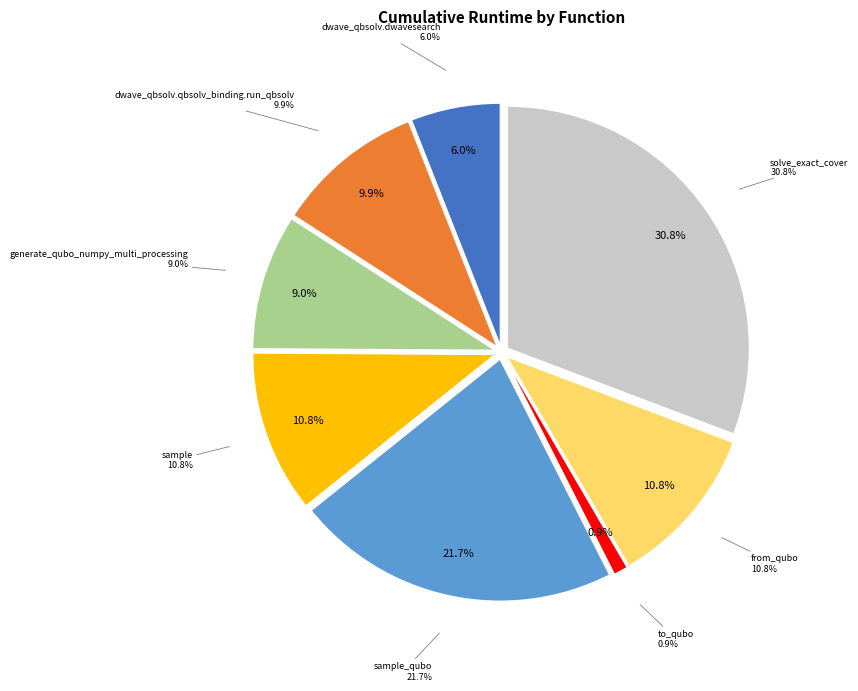

The solve_exact_cover slice represents 44% of the pie. True or false?

False